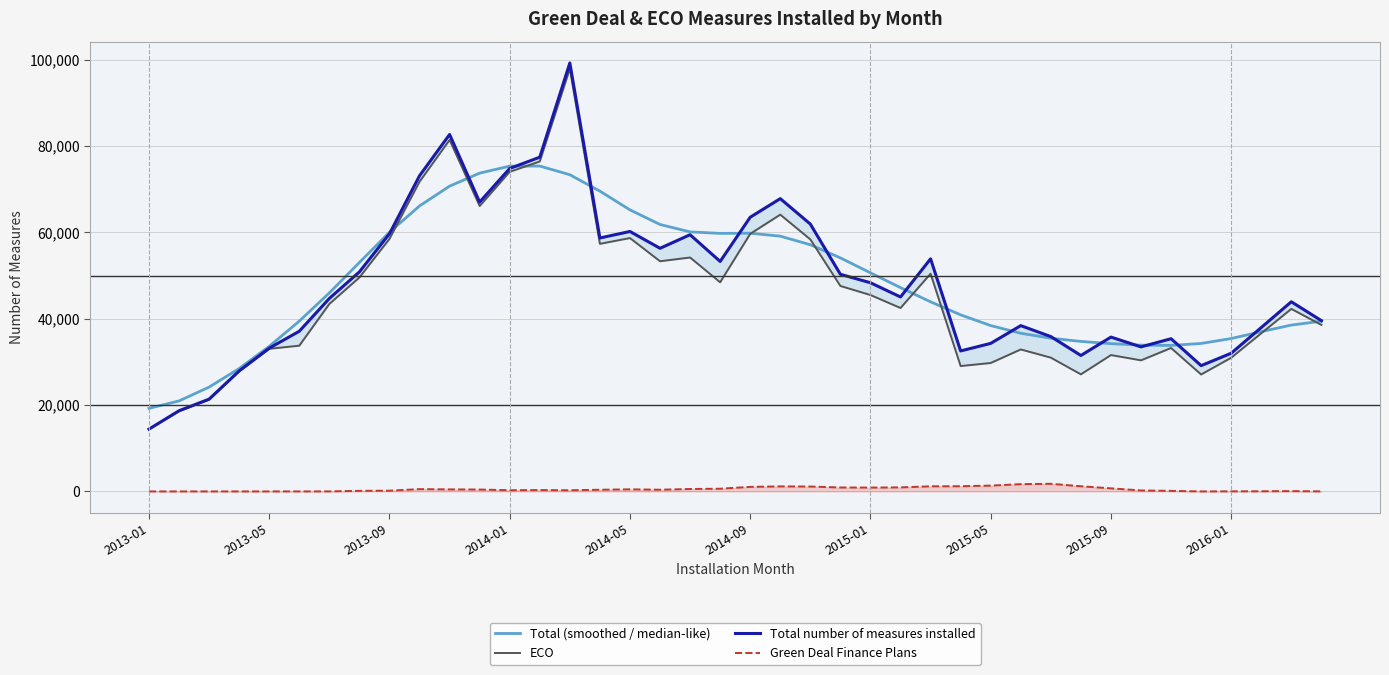

Which has a higher value, 2015-05 or 13?

13